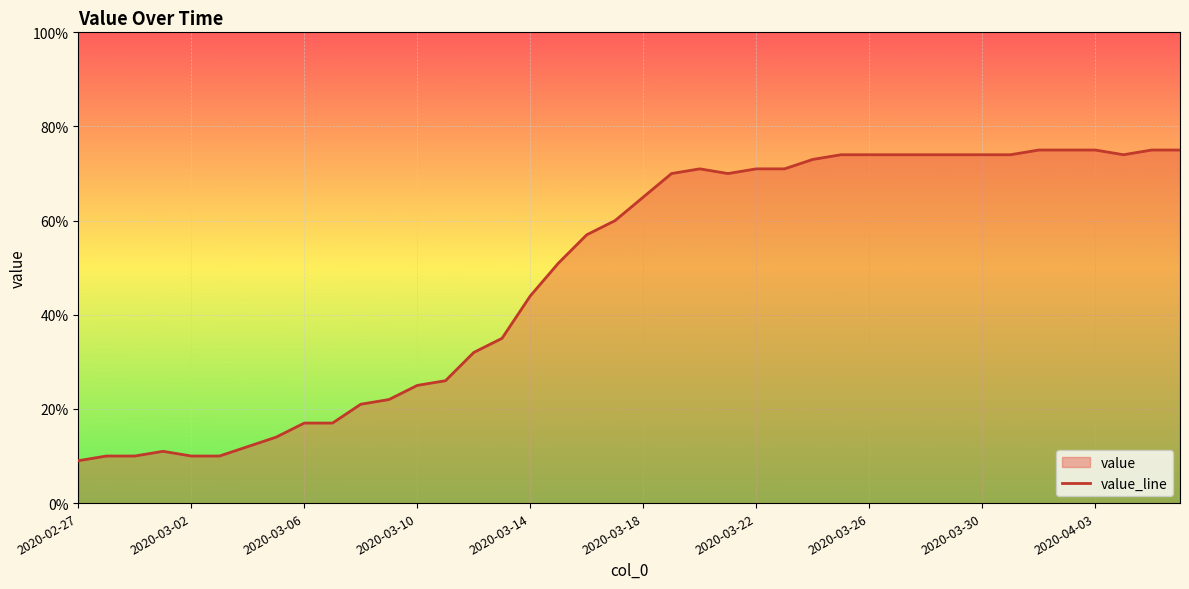

Where is the data nearest to the value 42?

2020-03-14